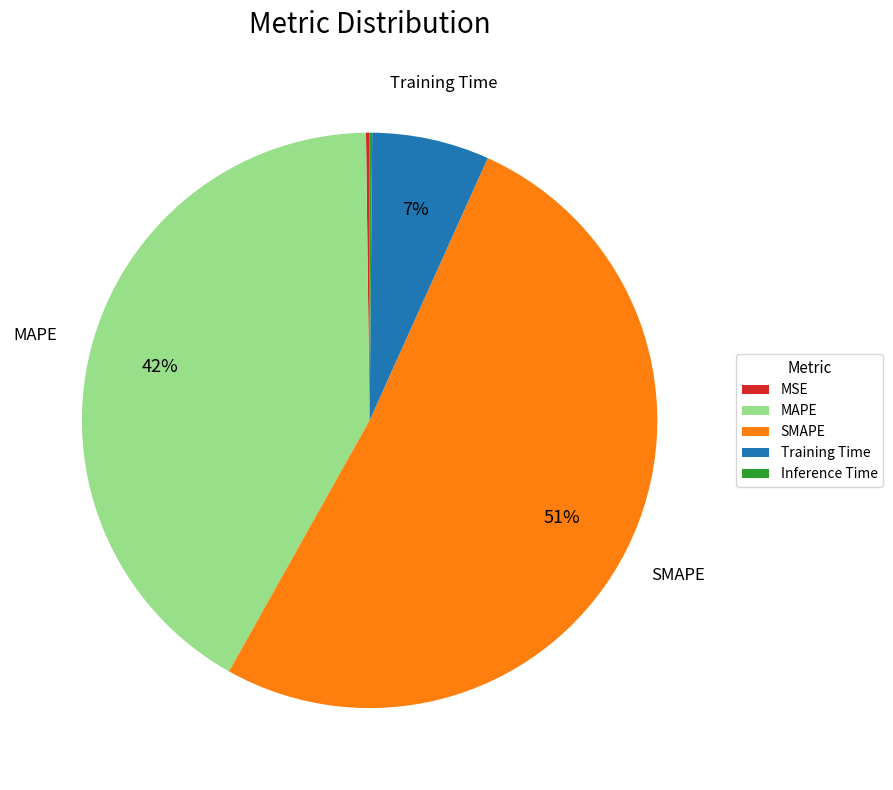

Between MAPE and SMAPE, which is larger?

SMAPE